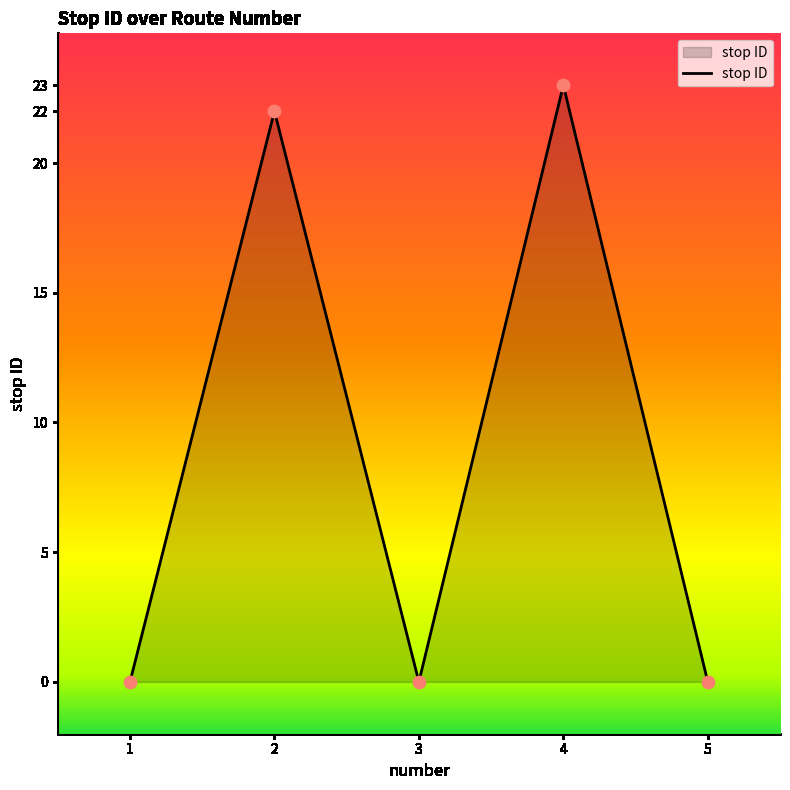

Which has a higher value, 1 or 4?

4